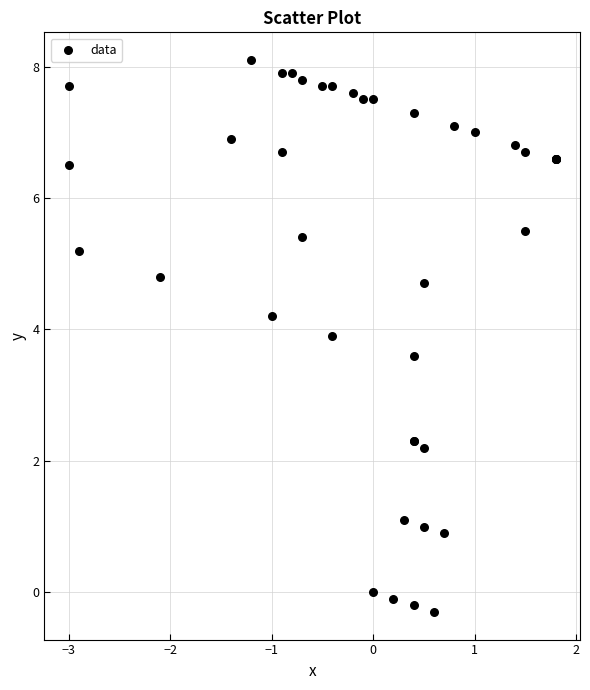

What Y value in the scatter plot is closest to 3?

3.6